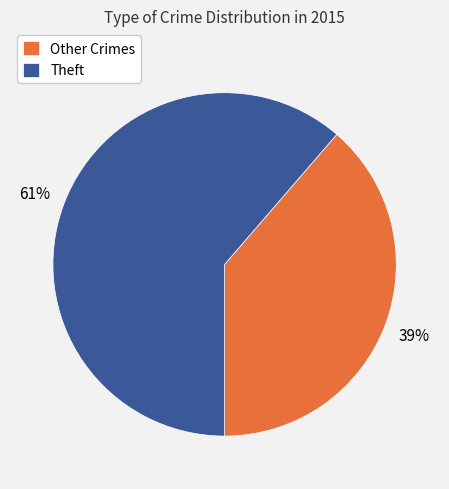

Approximately how many times larger is the value at Other Crimes compared to Theft?

0.6